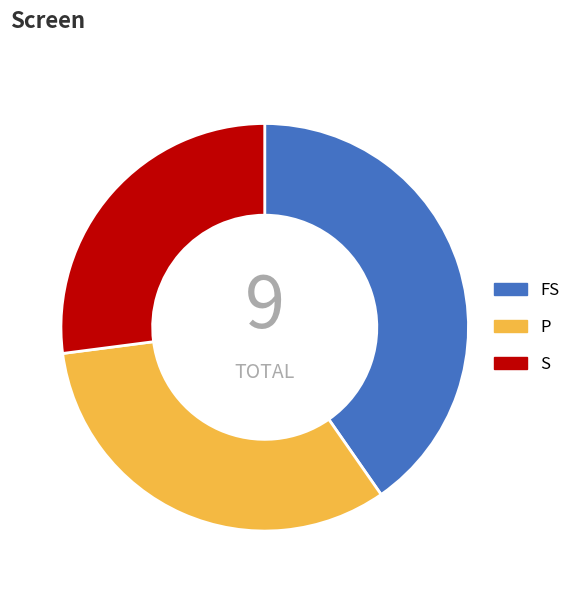

What is the largest slice in the pie chart?

FS